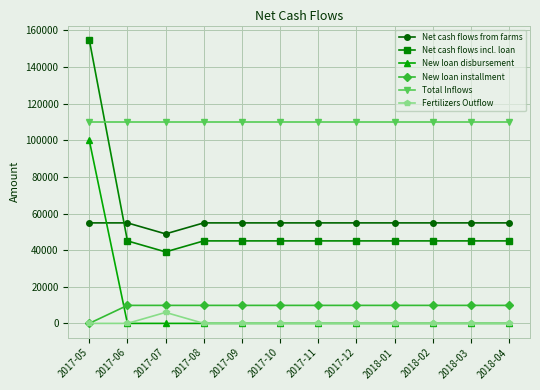

Which category has the highest value in the New loan disbursement series?

2017-05